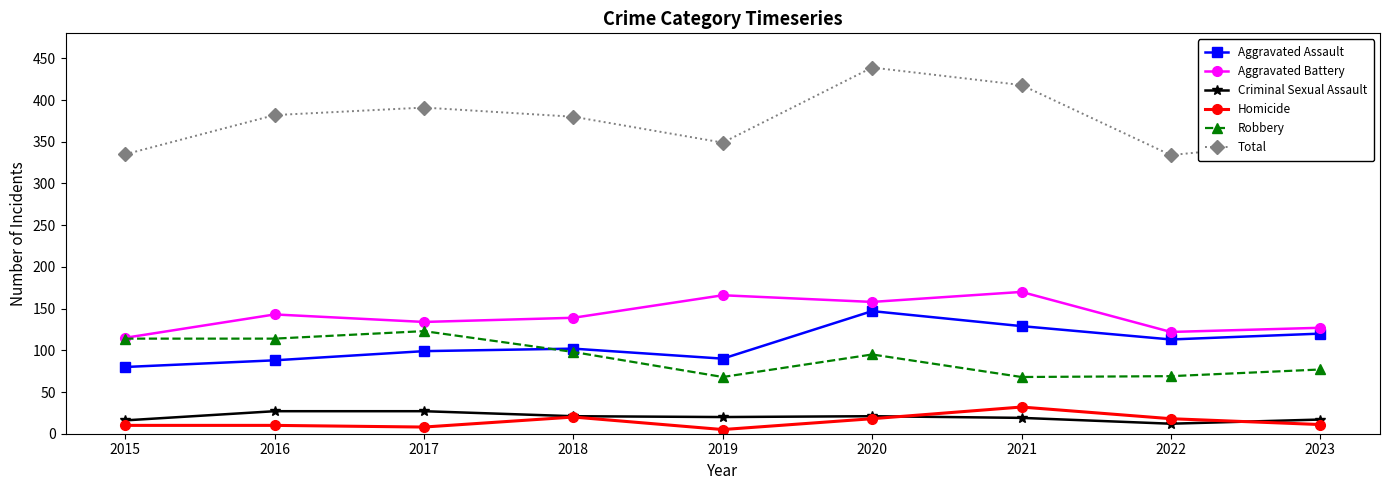

True or false: Aggravated Battery has a value of 166 at 2019.

True